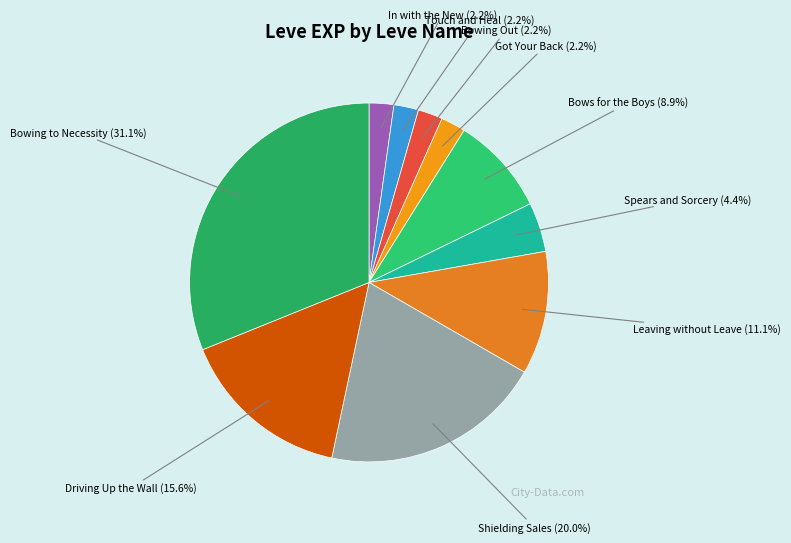

How many slices are in this pie chart?

10